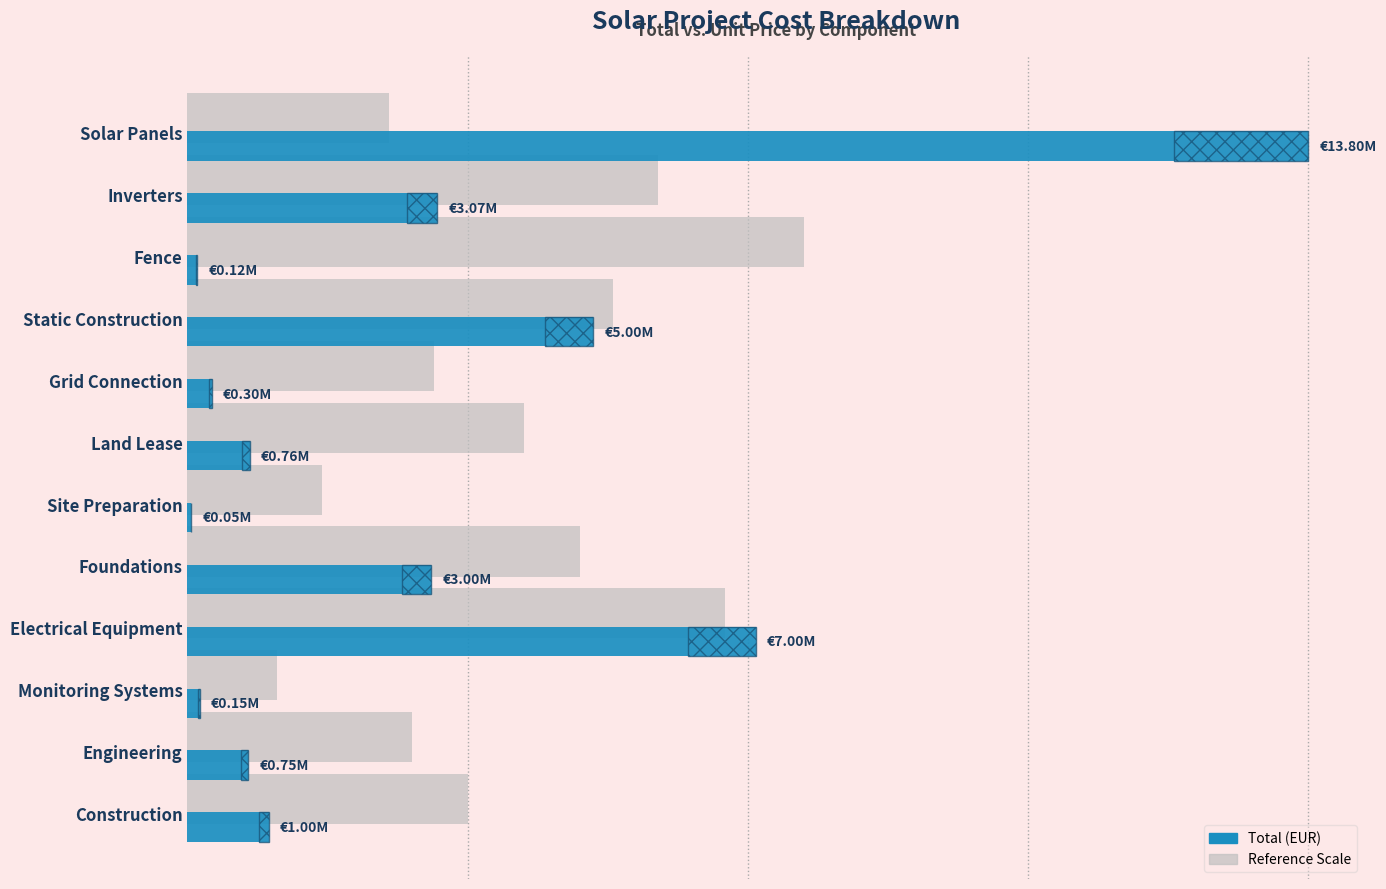

Which series has the largest range (max minus min)?

Total (EUR)